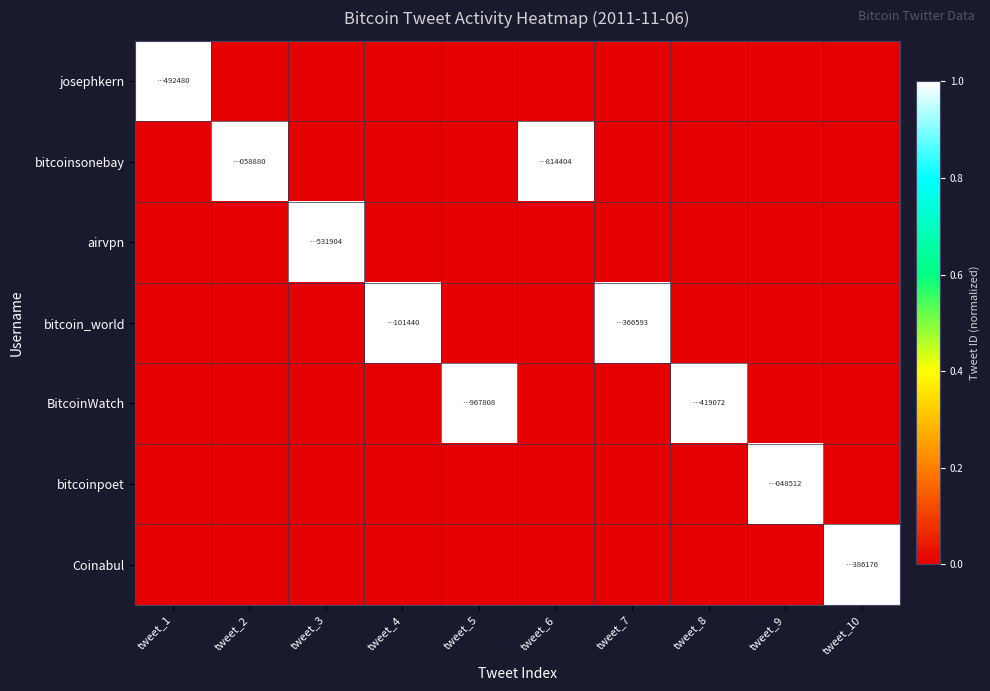

Reading left to right, transcribe all the data shown in this chart.

josephkern: tweet_1=1.0	tweet_2=0.0	tweet_3=0.0	tweet_4=0.0	tweet_5=0.0	tweet_6=0.0	tweet_7=0.0	tweet_8=0.0	tweet_9=0.0	tweet_10=0.0
bitcoinsonebay: tweet_1=0.0	tweet_2=1.0	tweet_3=0.0	tweet_4=0.0	tweet_5=0.0	tweet_6=1.0	tweet_7=0.0	tweet_8=0.0	tweet_9=0.0	tweet_10=0.0
airvpn: tweet_1=0.0	tweet_2=0.0	tweet_3=1.0	tweet_4=0.0	tweet_5=0.0	tweet_6=0.0	tweet_7=0.0	tweet_8=0.0	tweet_9=0.0	tweet_10=0.0
bitcoin_world: tweet_1=0.0	tweet_2=0.0	tweet_3=0.0	tweet_4=1.0	tweet_5=0.0	tweet_6=0.0	tweet_7=1.0	tweet_8=0.0	tweet_9=0.0	tweet_10=0.0
BitcoinWatch: tweet_1=0.0	tweet_2=0.0	tweet_3=0.0	tweet_4=0.0	tweet_5=1.0	tweet_6=0.0	tweet_7=0.0	tweet_8=1.0	tweet_9=0.0	tweet_10=0.0
bitcoinpoet: tweet_1=0.0	tweet_2=0.0	tweet_3=0.0	tweet_4=0.0	tweet_5=0.0	tweet_6=0.0	tweet_7=0.0	tweet_8=0.0	tweet_9=1.0	tweet_10=0.0
Coinabul: tweet_1=0.0	tweet_2=0.0	tweet_3=0.0	tweet_4=0.0	tweet_5=0.0	tweet_6=0.0	tweet_7=0.0	tweet_8=0.0	tweet_9=0.0	tweet_10=1.0